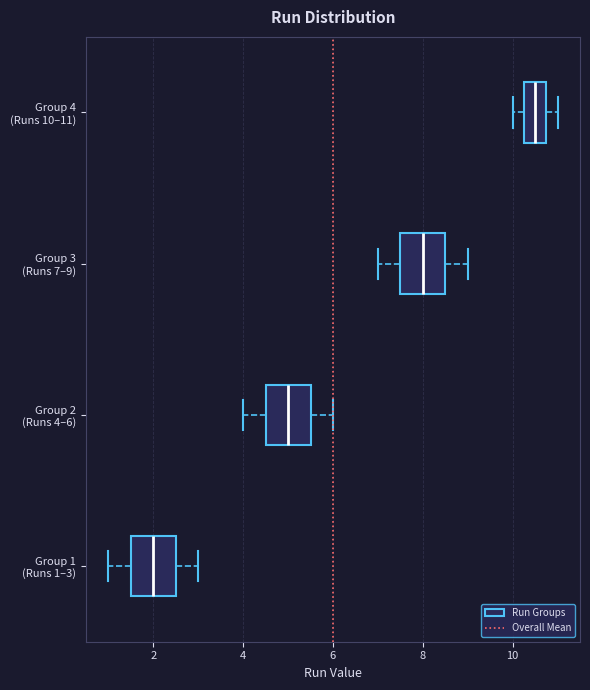

Which box's median line is the furthest to the left?

Group 1 (Runs 1–3)